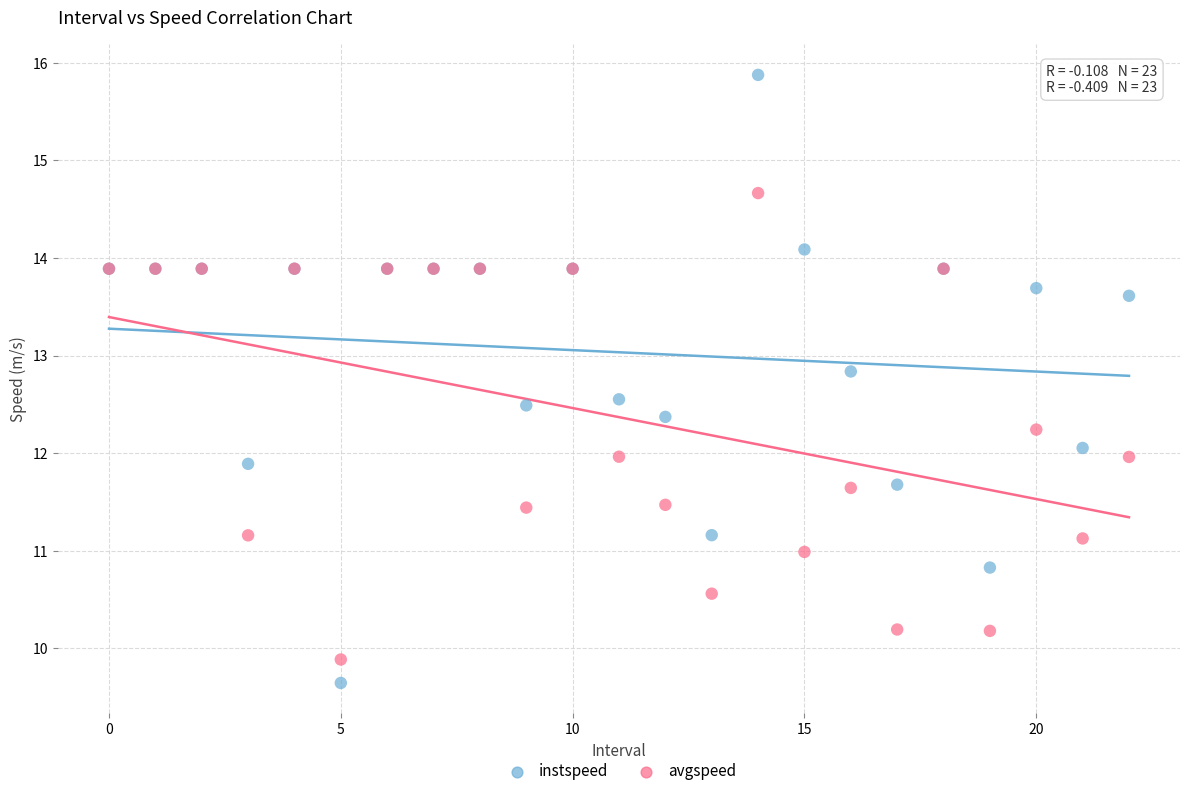

Which series has the widest spread of Y values?

instspeed